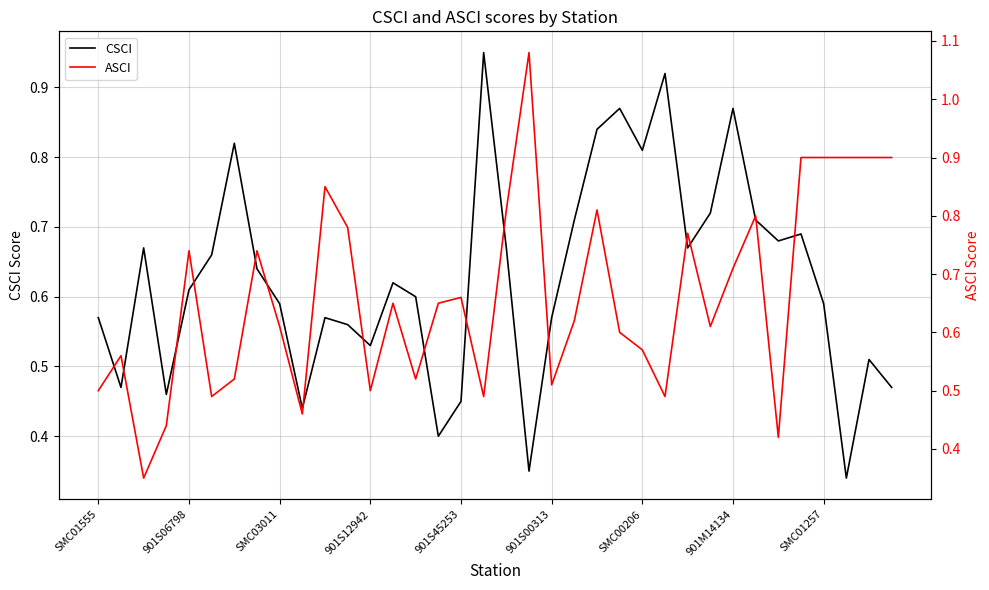

Which series has the widest spread of values?

ASCI